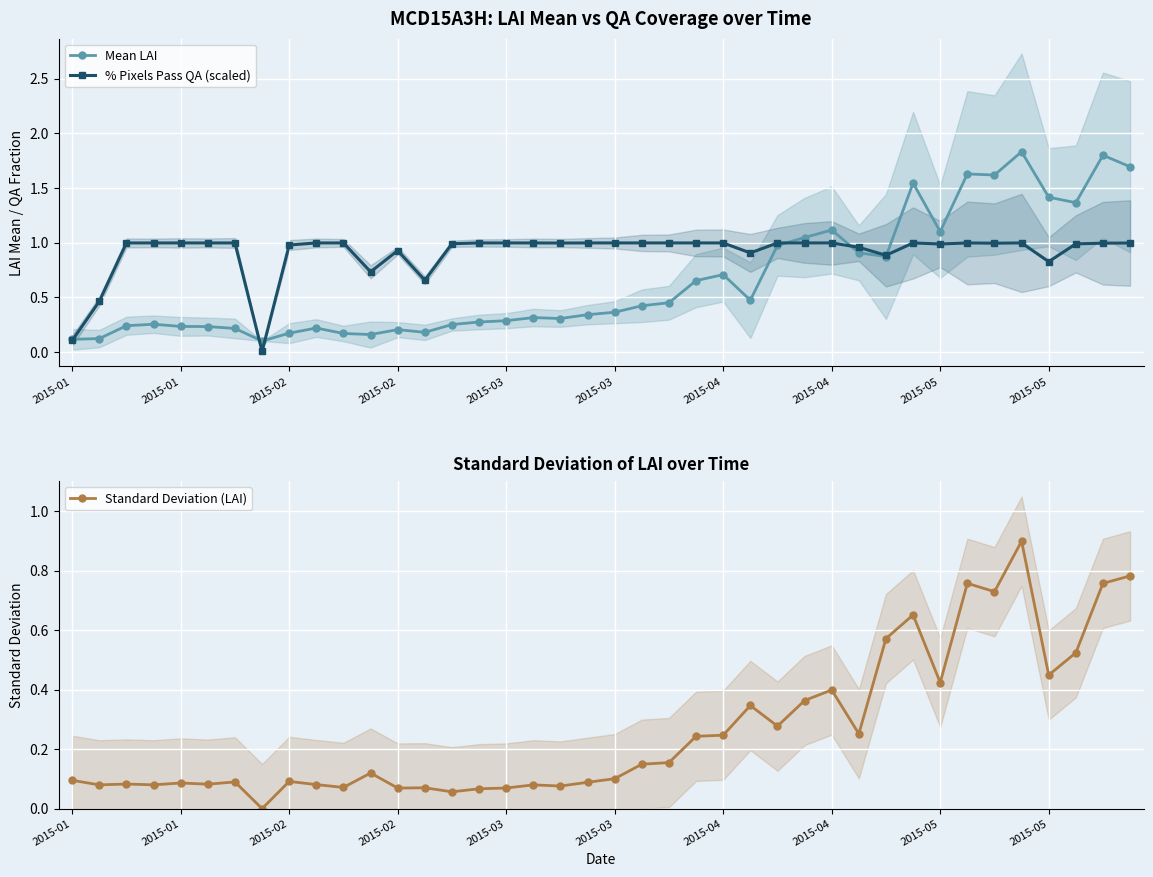

At which category is the sum across all series the highest?

35